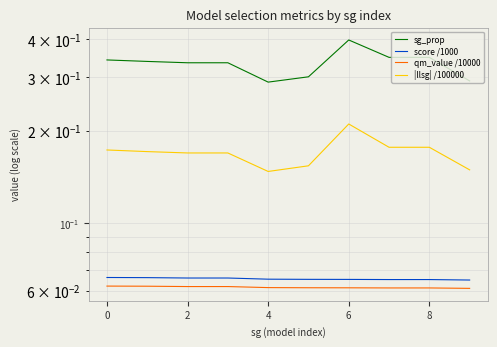

True or false: qm_value /10000 and |llsg| /100000 intersect in this chart.

False